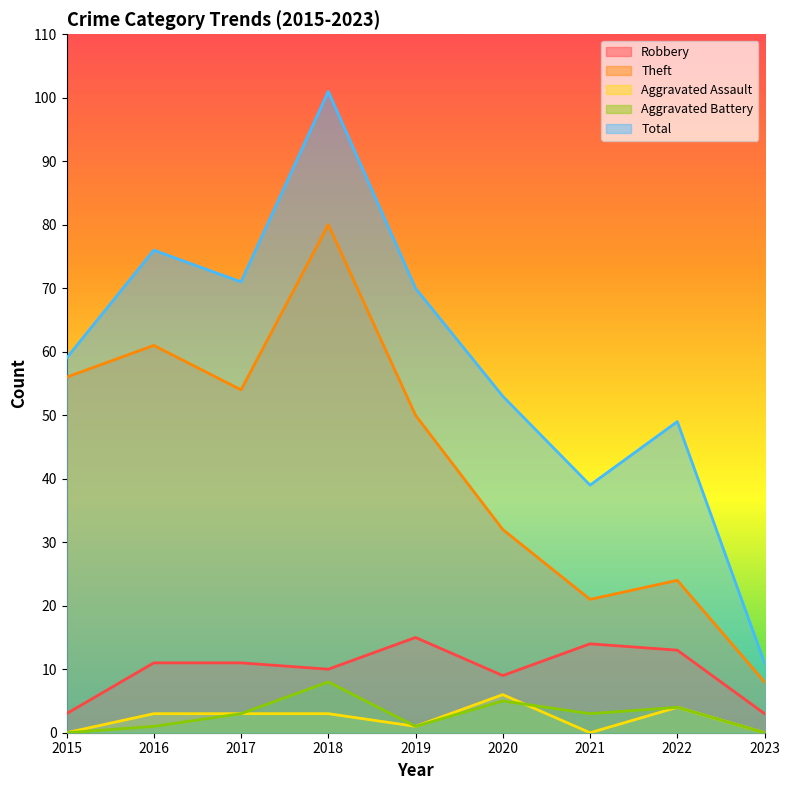

What is the sum of the Total values at 2018 and 2020?

154